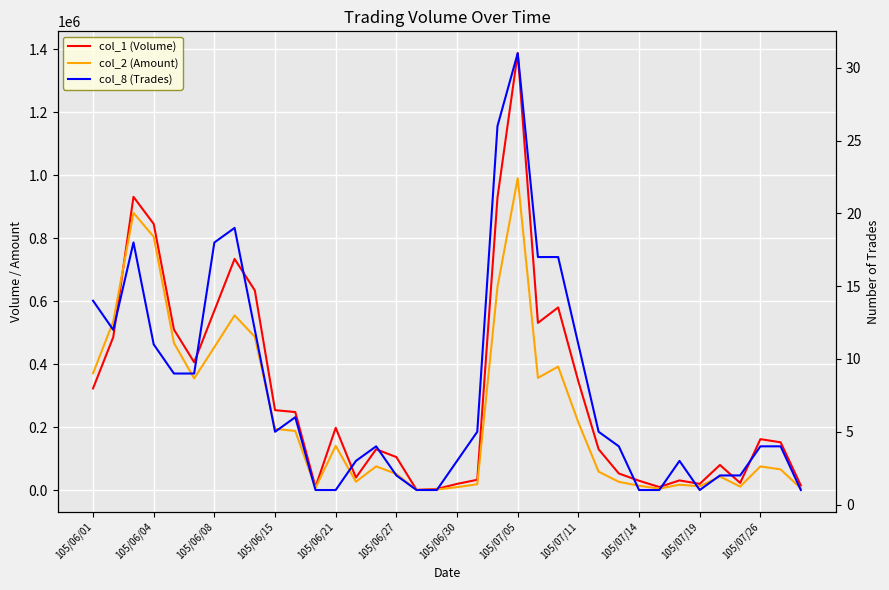

Read the col_2 (Amount) value at 17, to the nearest 50.

2100